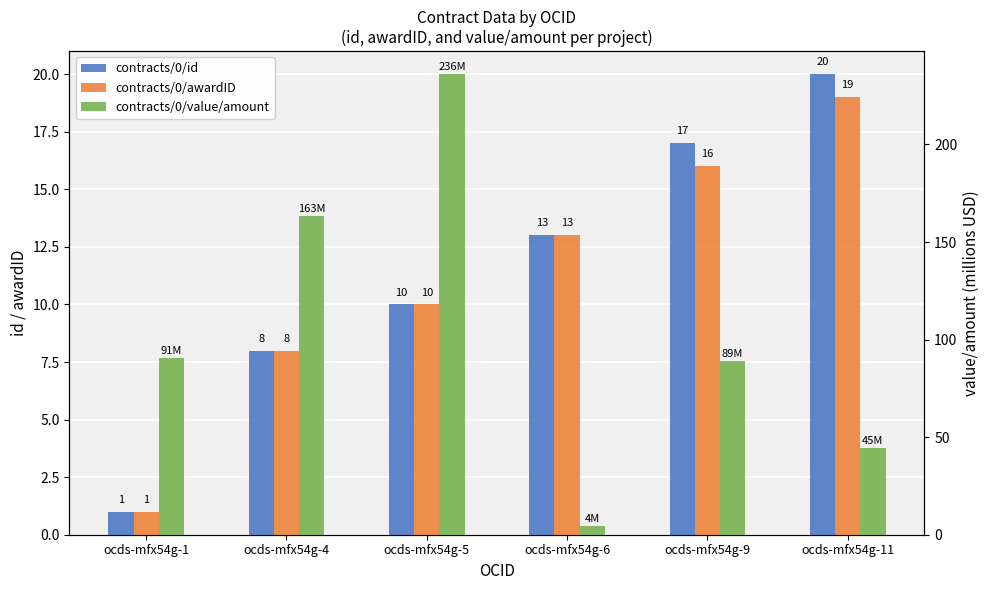

Read the contracts/0/id value at ocds-mfx54g-6.

13.0